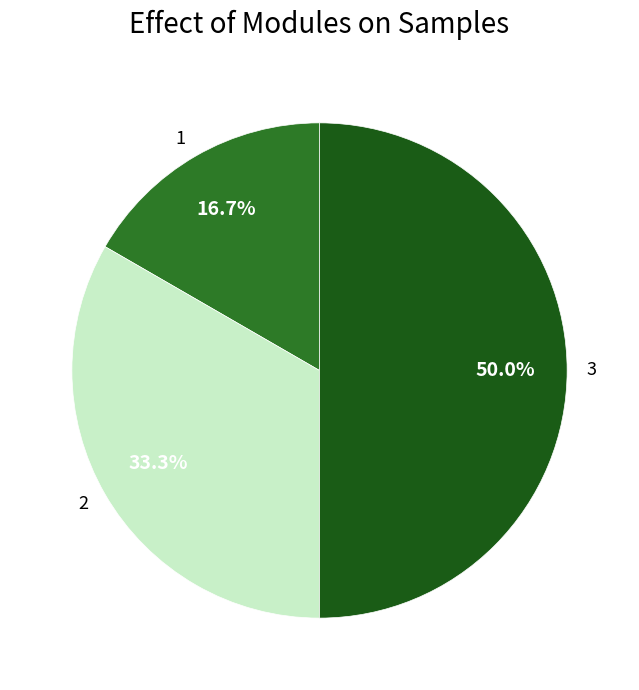

To the nearest percent, what is the difference between the largest and smallest slice percentages?

33%